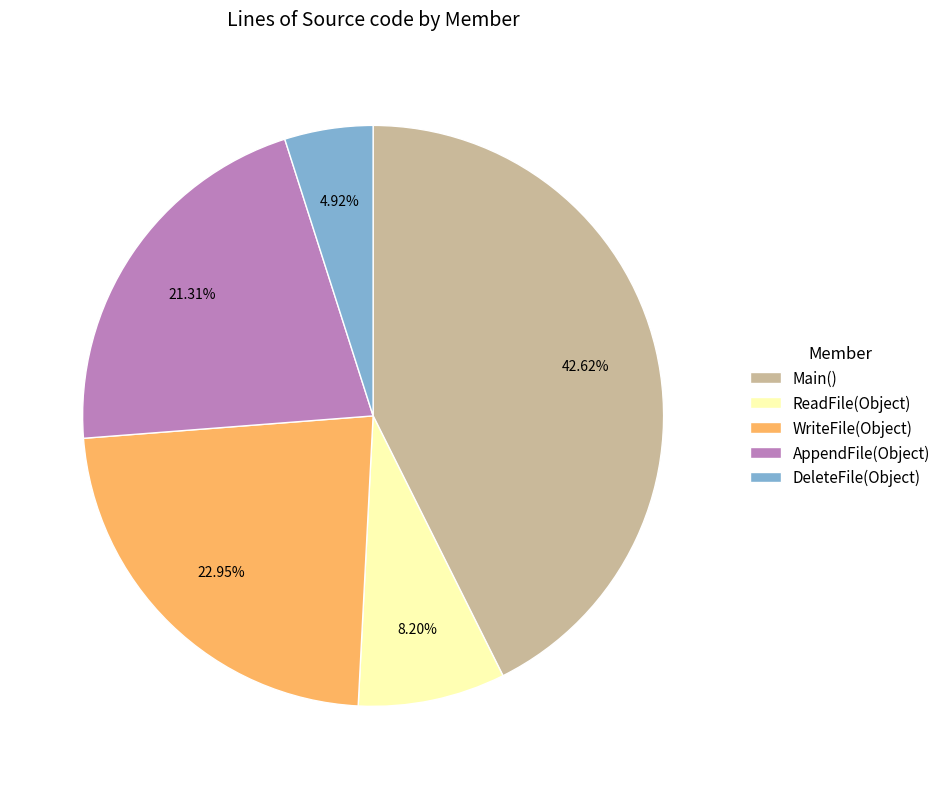

How many segments does this pie chart have?

5